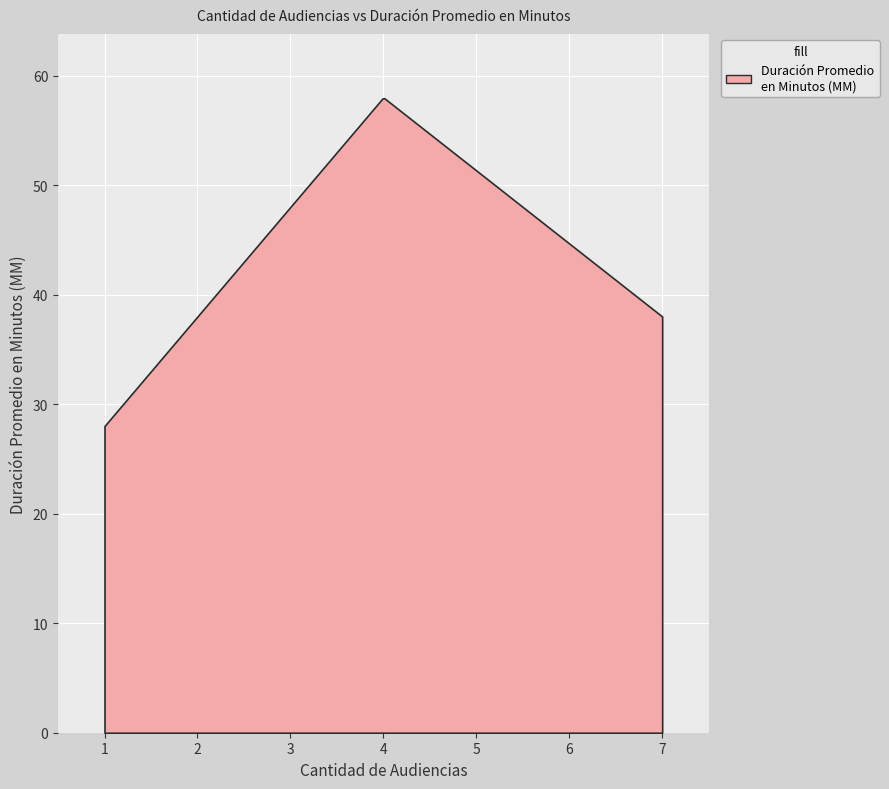

What is the difference between the maximum and minimum values?

29.9